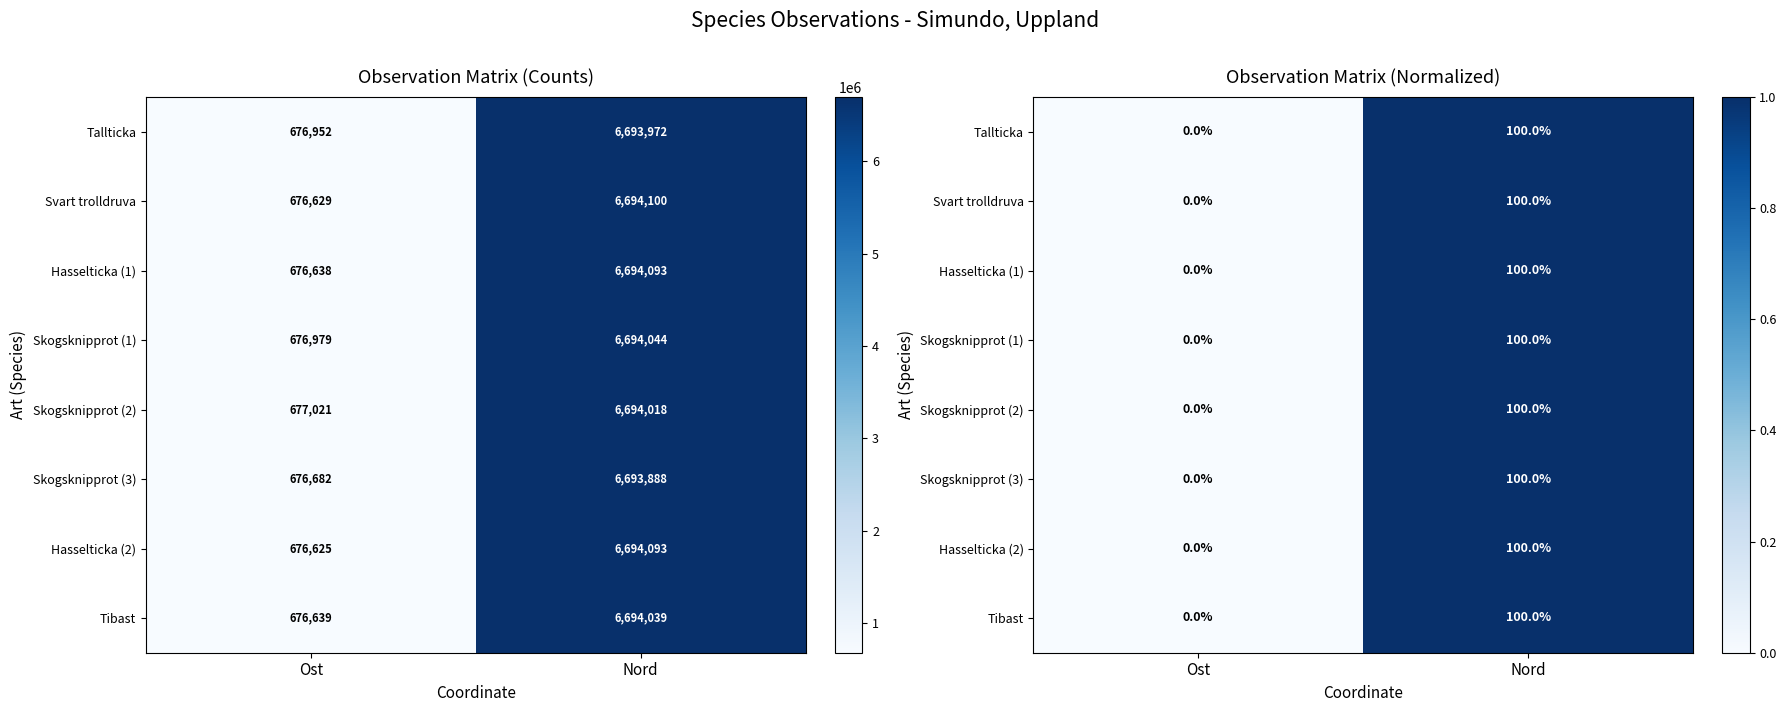

Where is Skogsknipprot (3) nearest to the value 0?

Ost